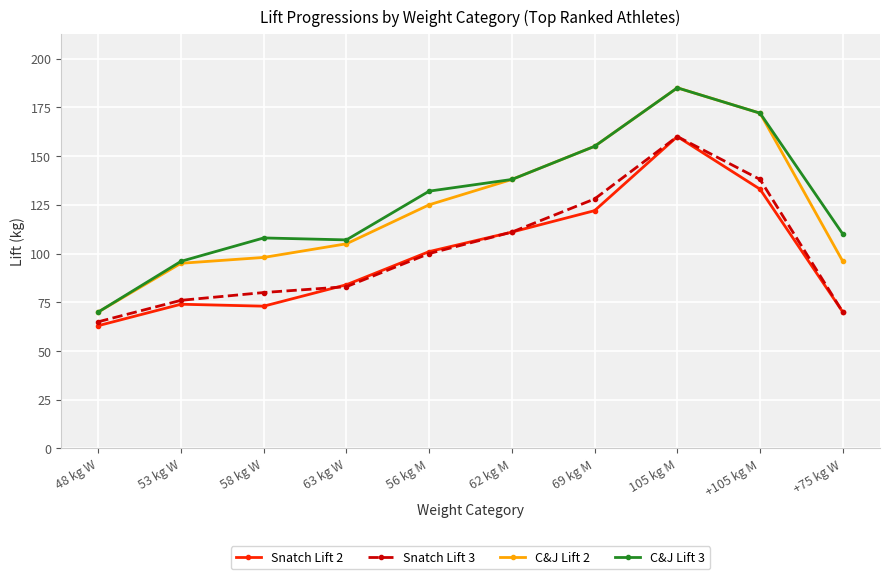

How many series are shown in this chart?

4